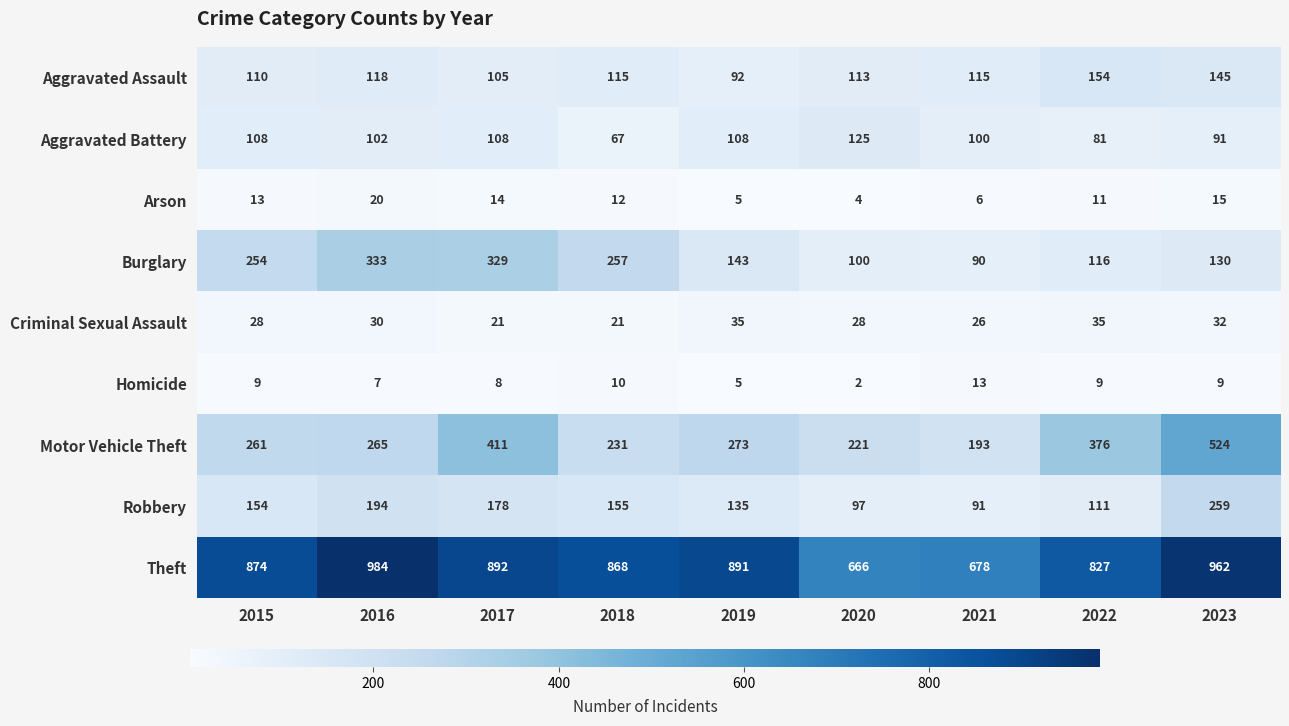

At how many categories does at least one series exceed 379?

9